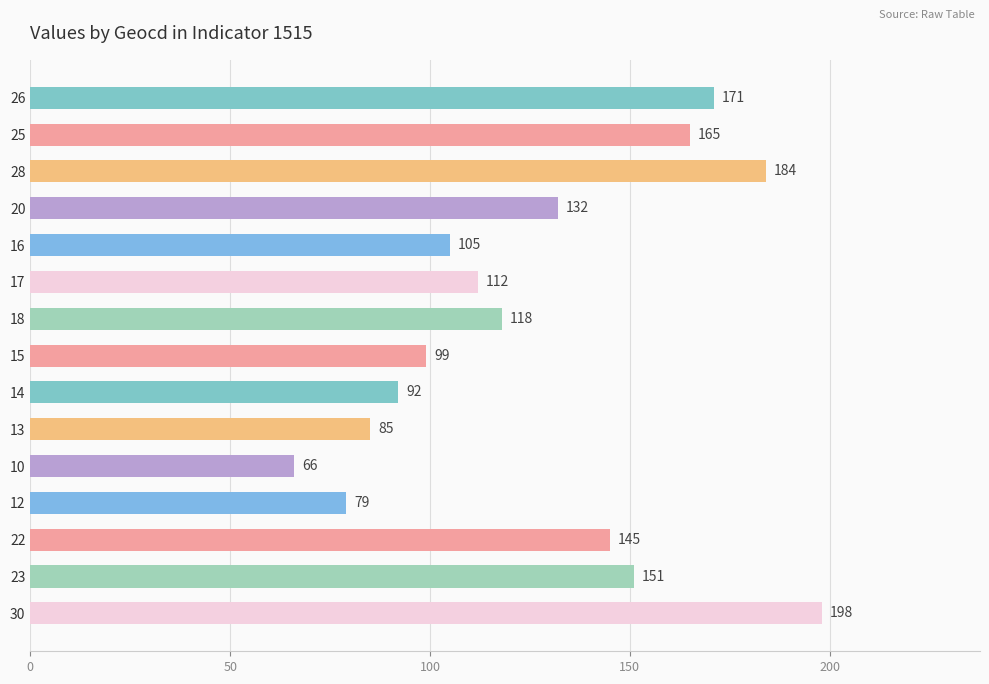

Does the chart contain stacked bars?

No